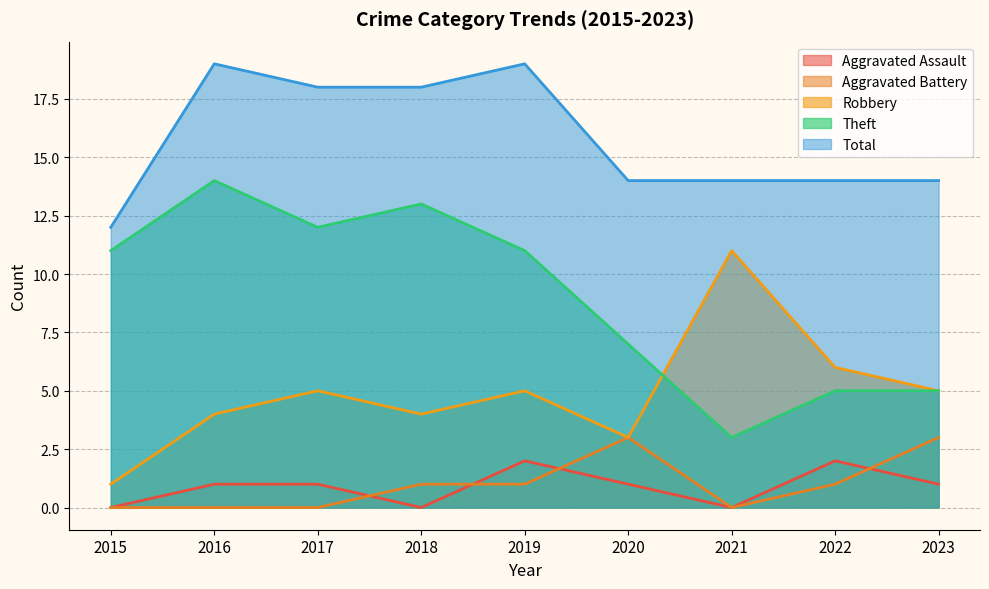

What is the difference between the highest and lowest values at 2023?

13